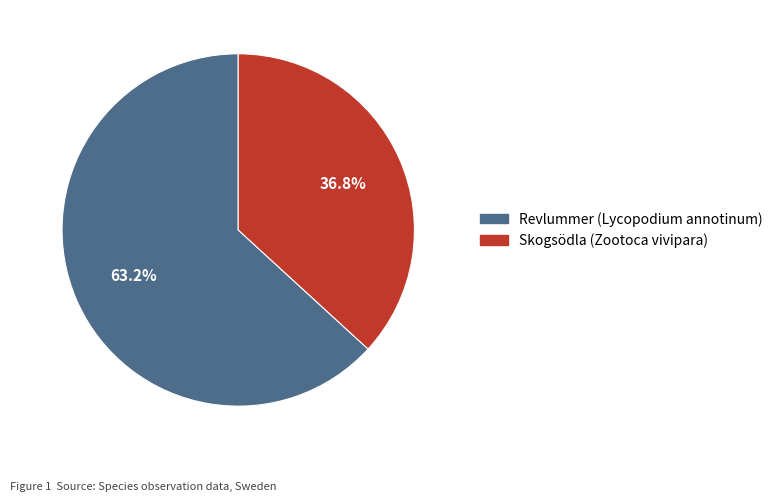

To the nearest percent, what is the average slice percentage?

50%